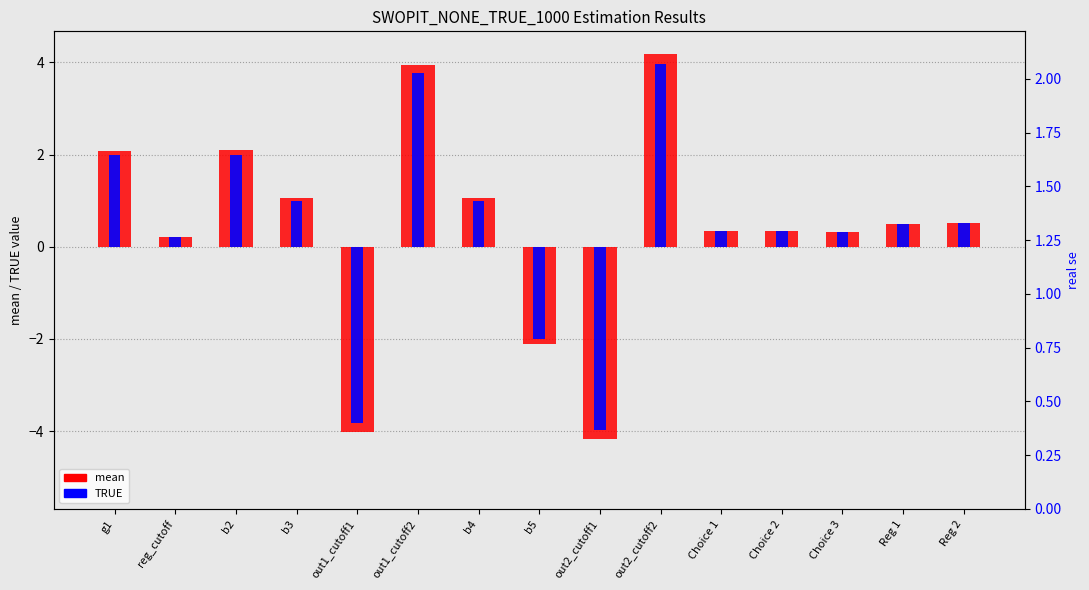

How many distinct data groups are displayed?

2